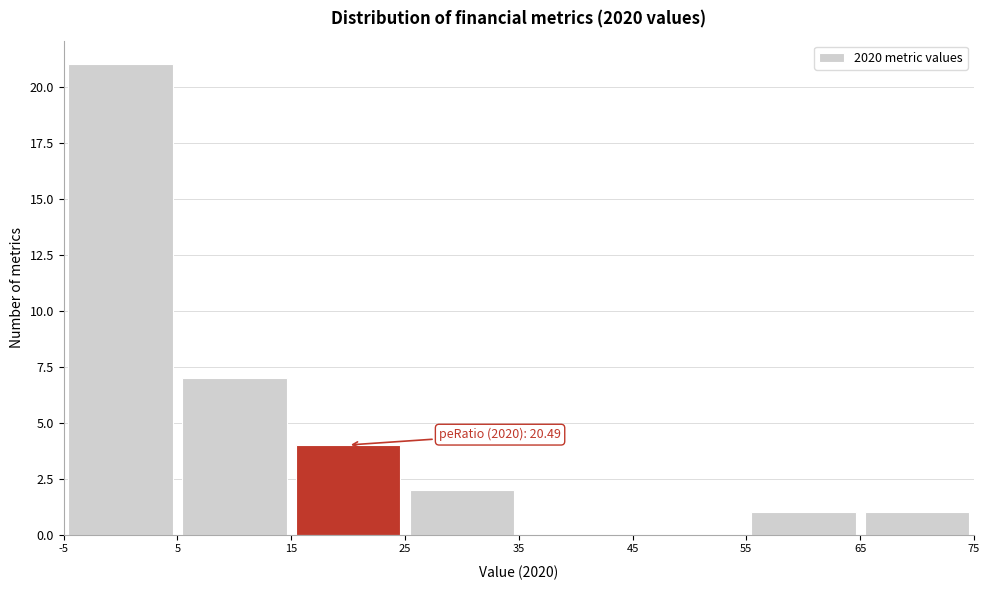

Which range on the x-axis has the tallest bar?

-5 to 5